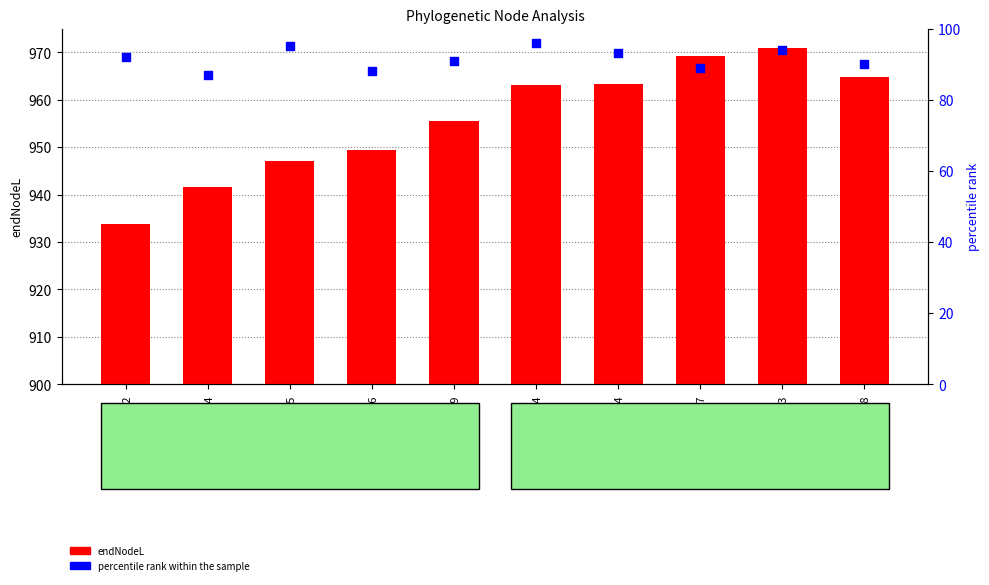

At how many categories does at least one series exceed 212?

10